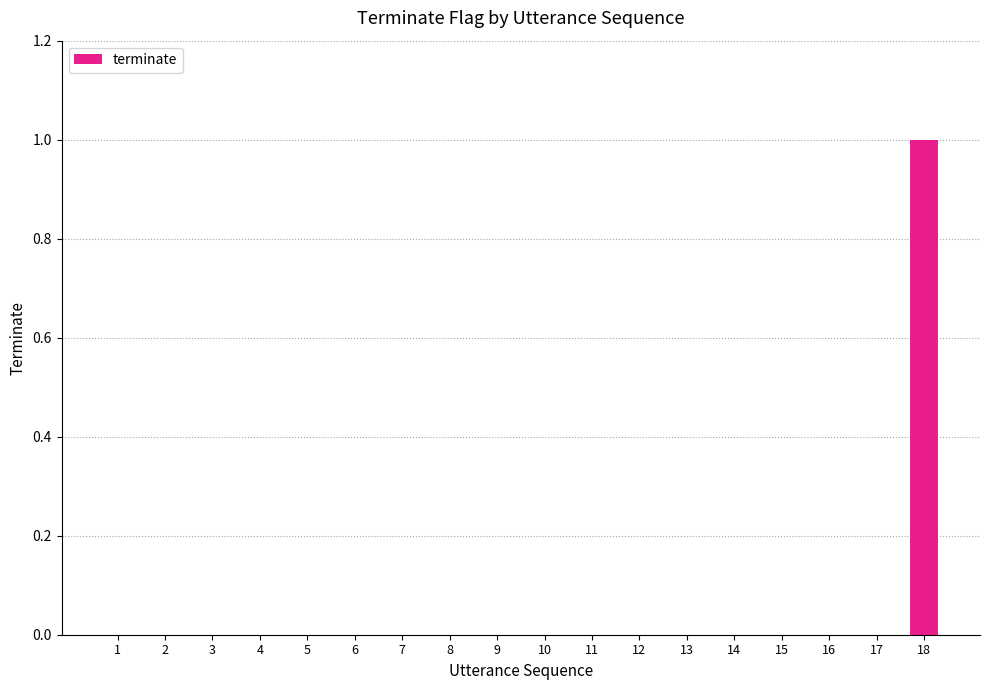

Which label corresponds to the largest value in the chart?

18